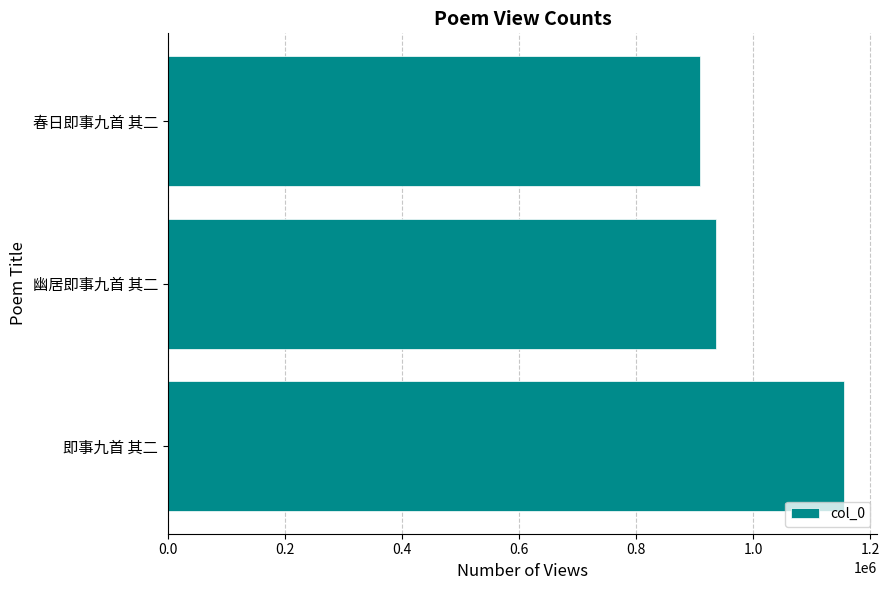

What is the change in value from 即事九首 其二 to 幽居即事九首 其二?

-218210